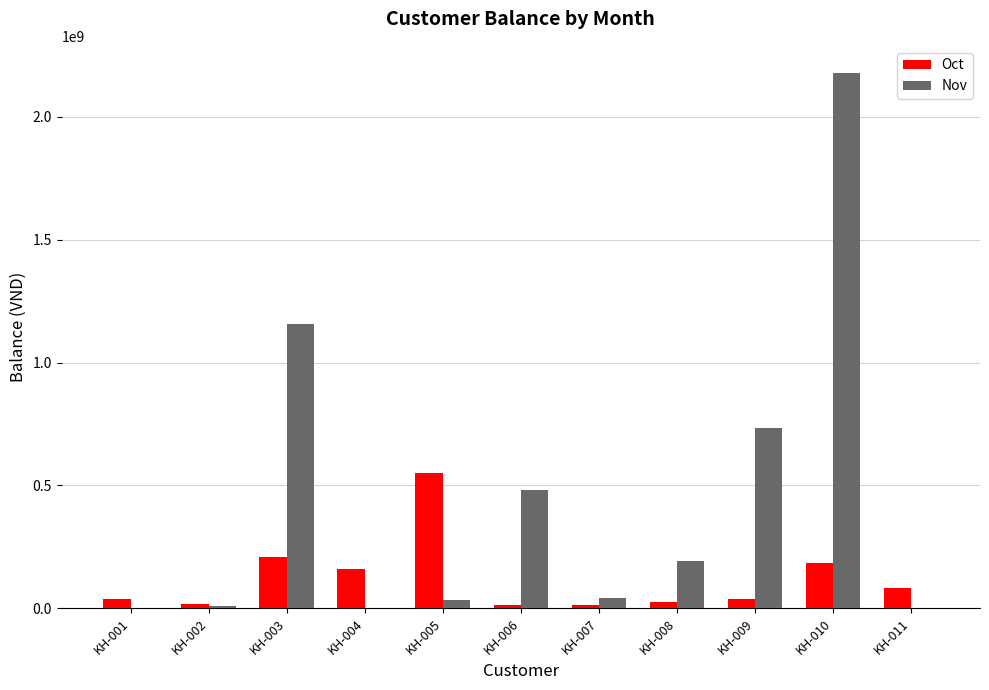

The Oct series shows 16000000 at KH-002. True or false?

True